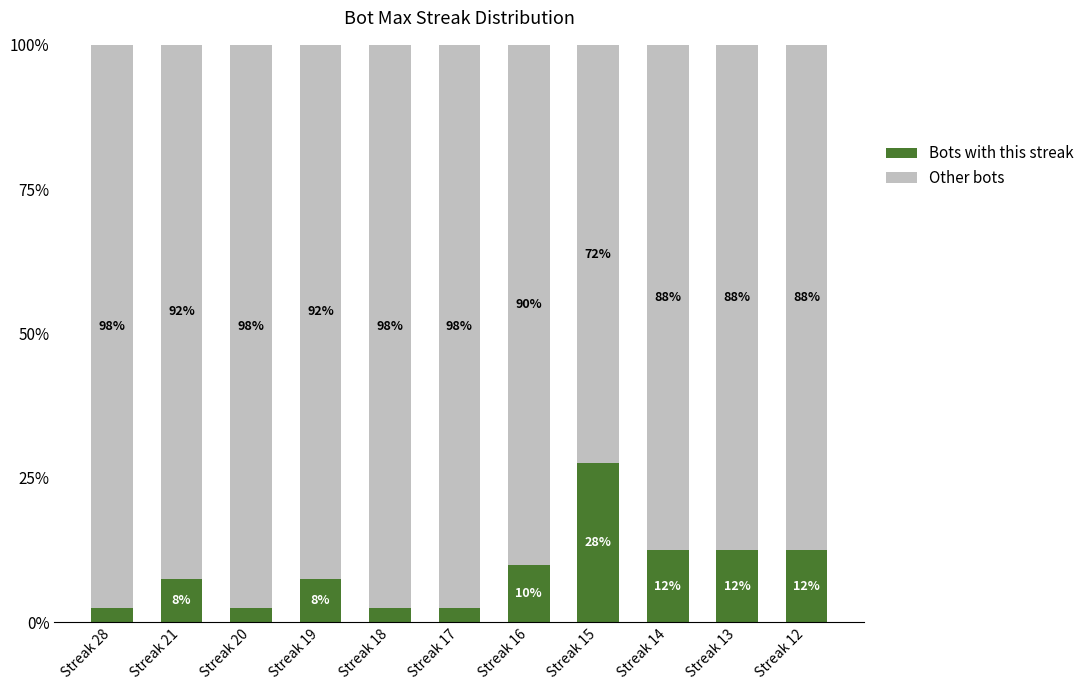

What is the highest value of the Bots with this streak series?

27.5